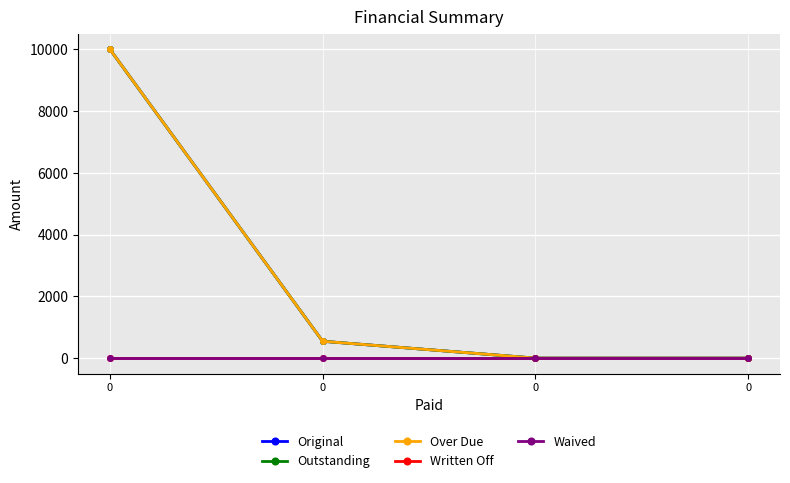

How many lines are shown in the chart?

5